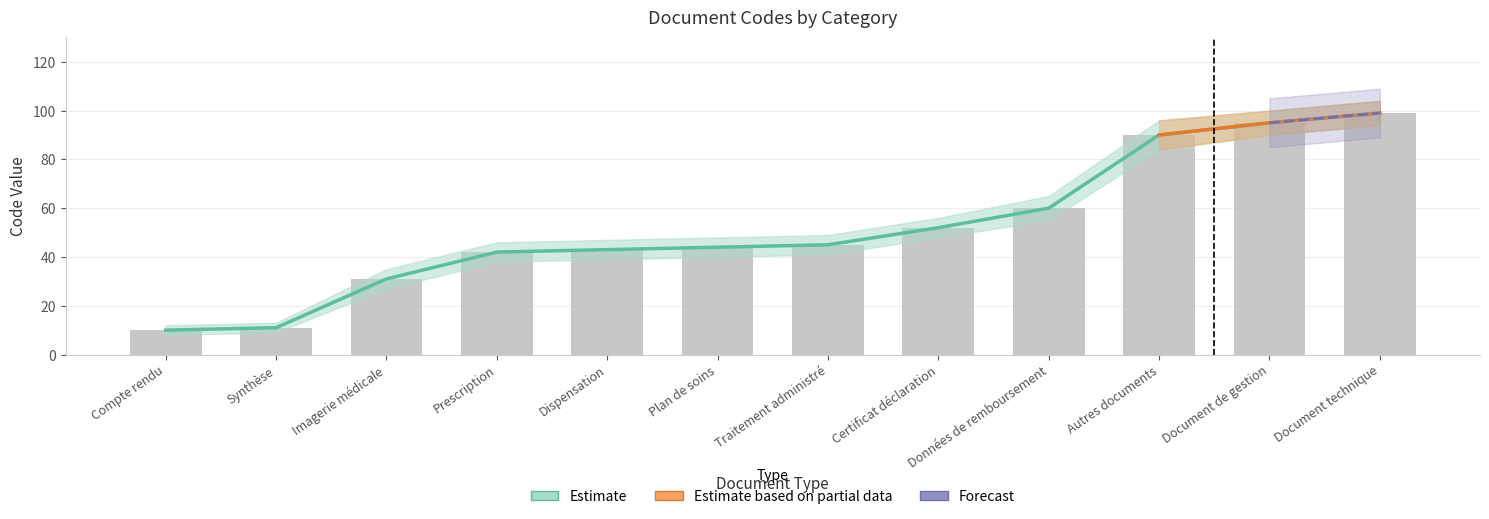

Reading right to left, extract all data points from this chart.

99	95	90	60	52	45	44	43	42	31	11	10